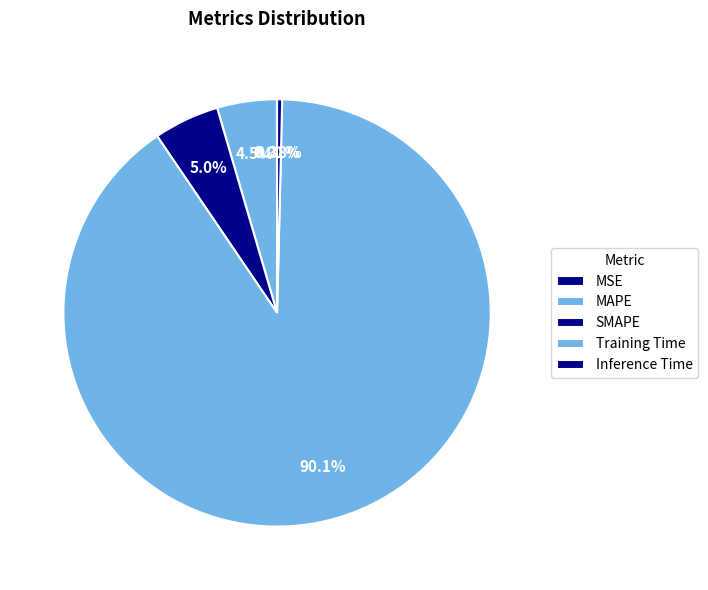

Count the number of slices in the pie.

5